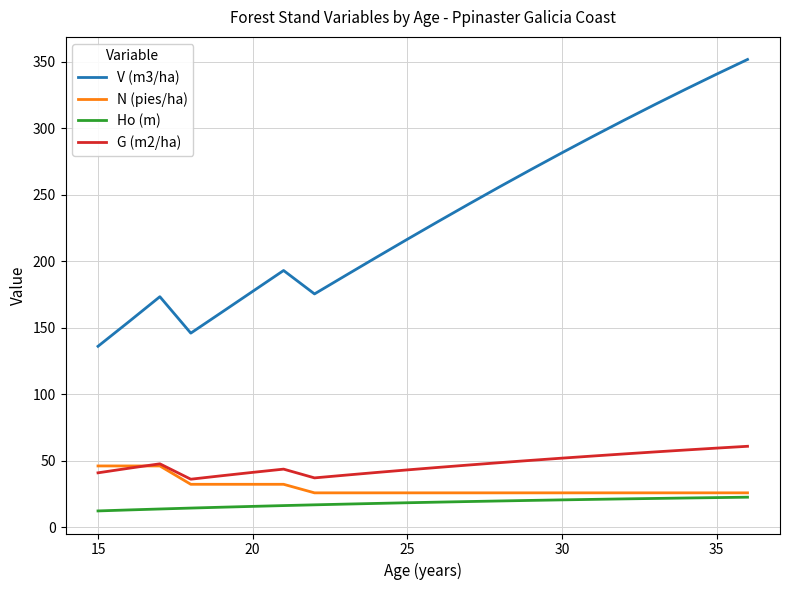

What is the average value of the N (pies/ha) series?

29.7